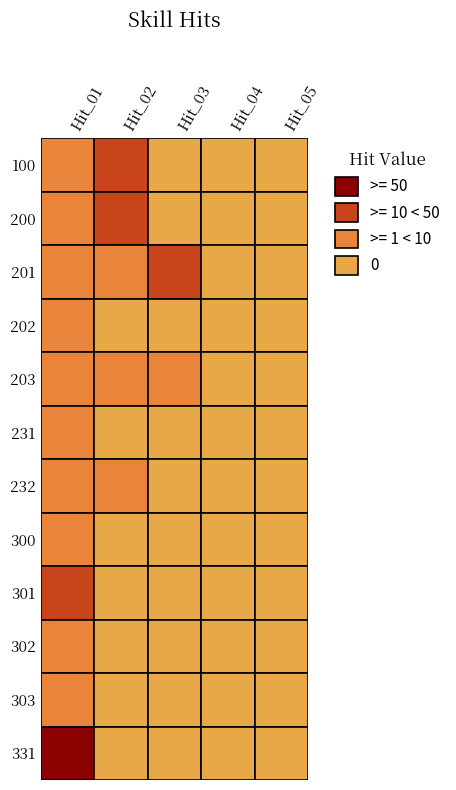

How many values in 100 are above zero?

2